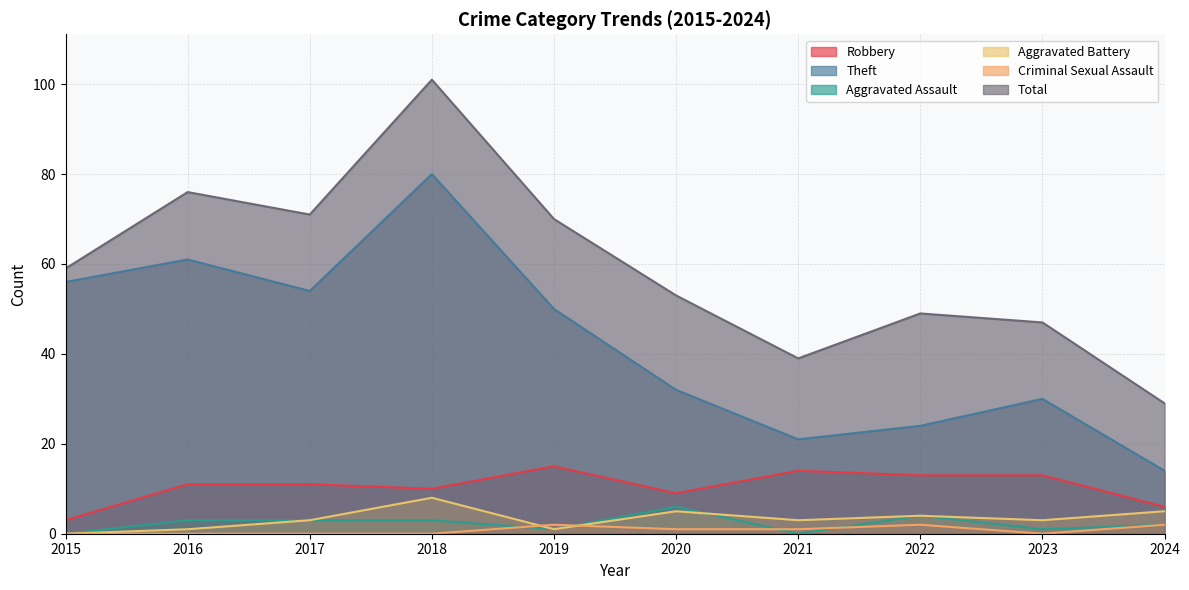

What is the value of the Aggravated Assault point at the 5th from the left?

1